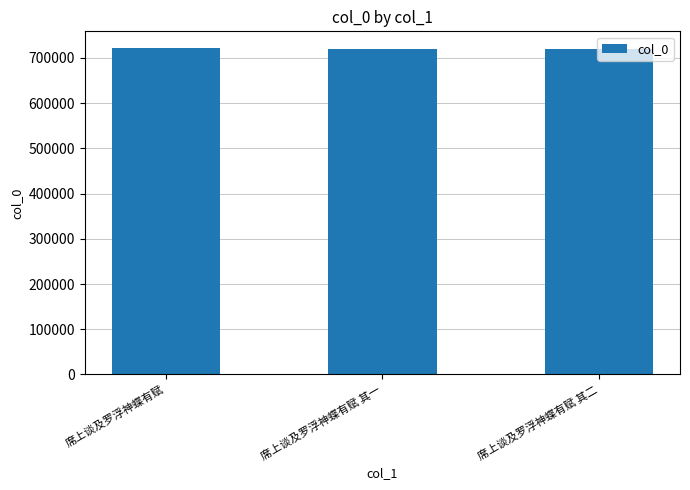

What is the smallest value displayed?

719344